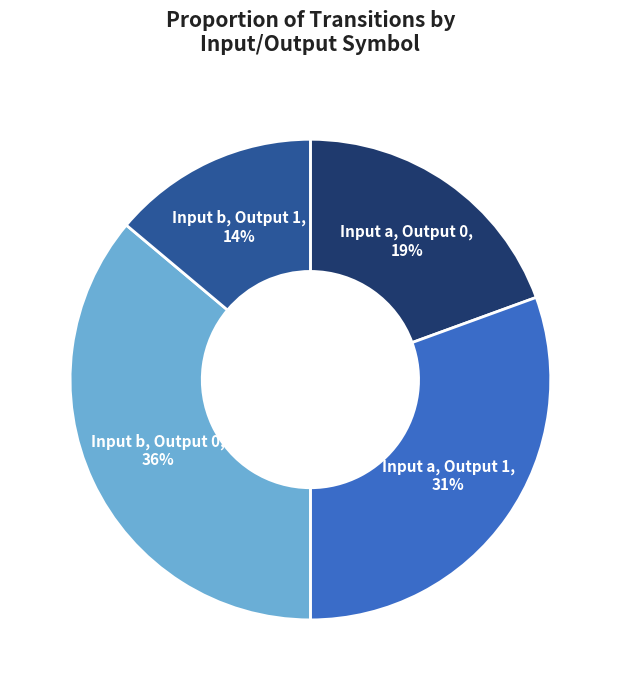

To the nearest percent, what is the difference between the largest and smallest slice percentages?

22%